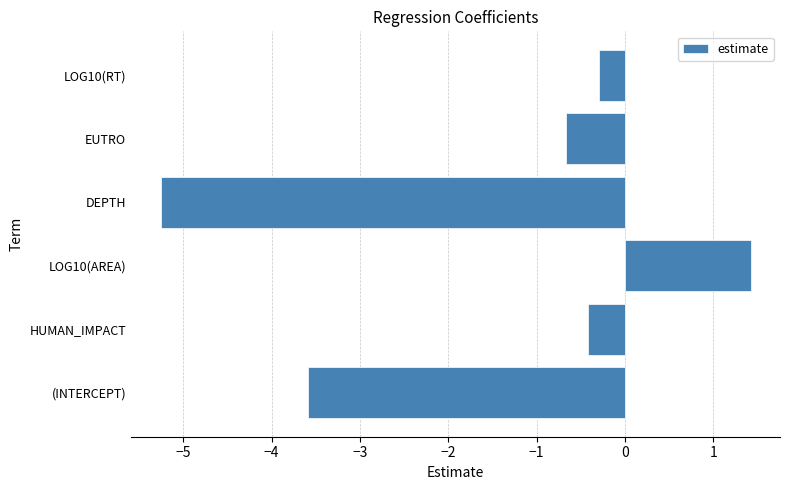

Between LOG10(AREA) and HUMAN_IMPACT, which is larger?

LOG10(AREA)